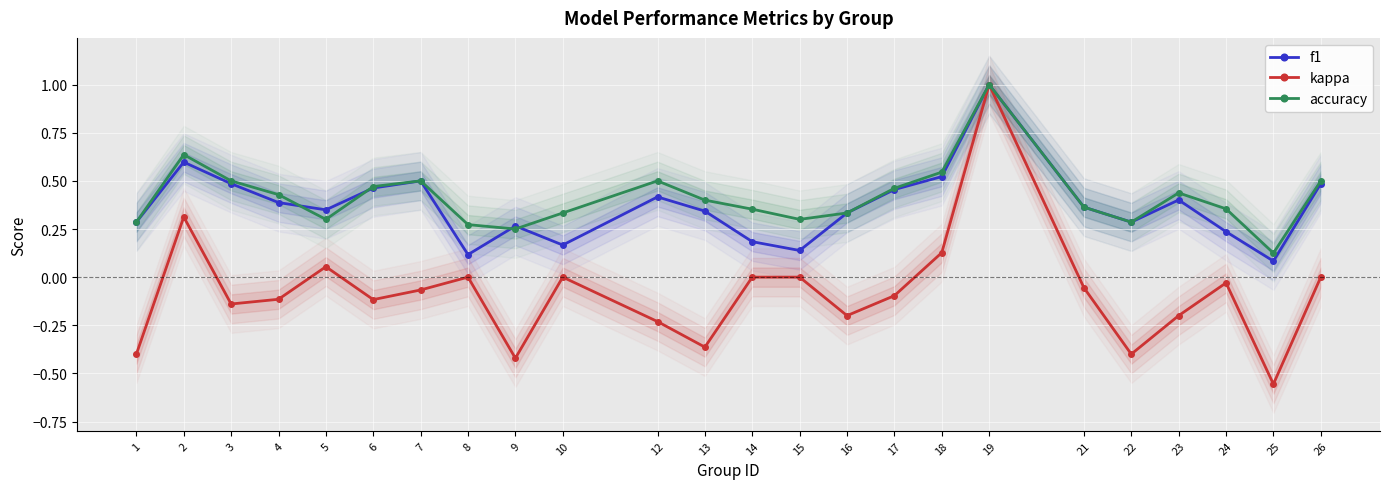

At how many categories does at least one series exceed 0?

24